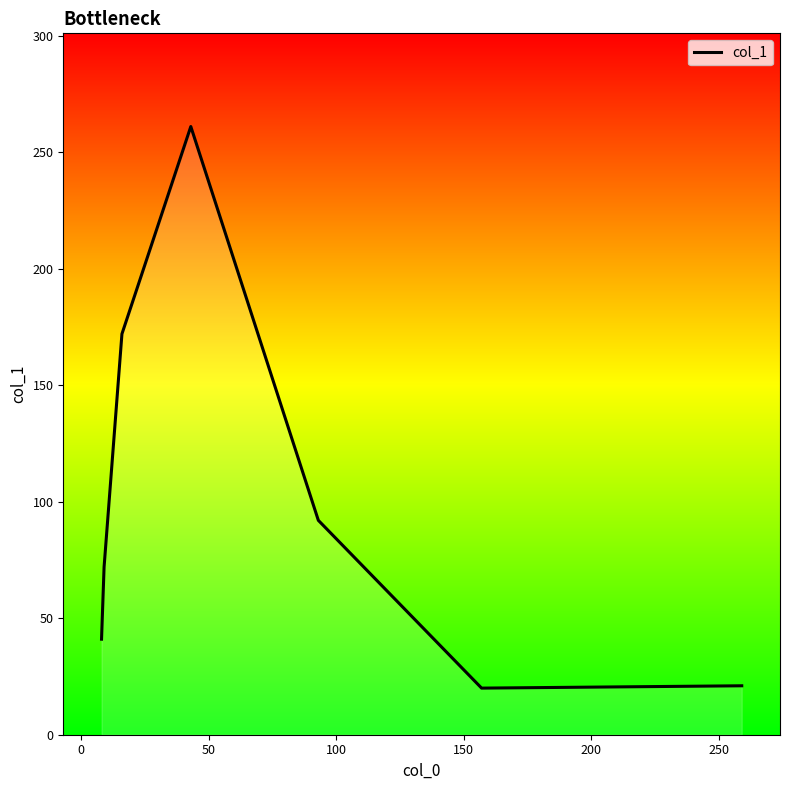

What is the maximum value shown in the chart?

261